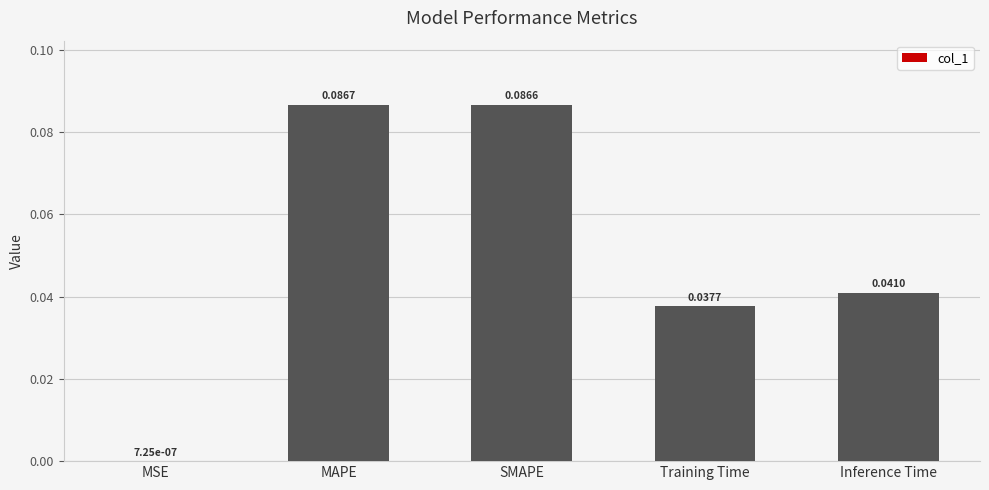

What is the sum of all values?

0.3